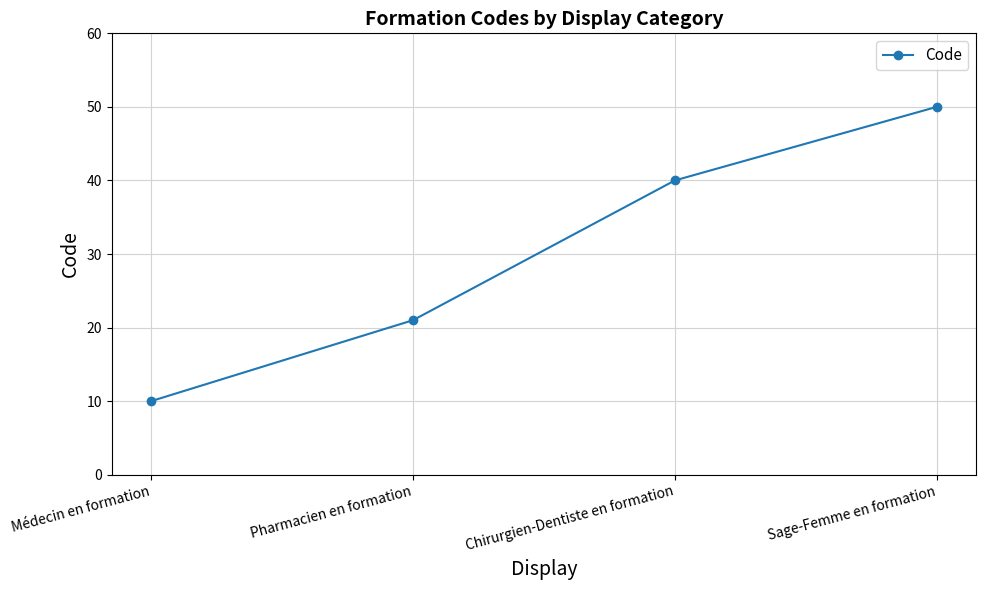

Rank the categories by value from highest to lowest.

Sage-Femme en formation, Chirurgien-Dentiste en formation, Pharmacien en formation, Médecin en formation